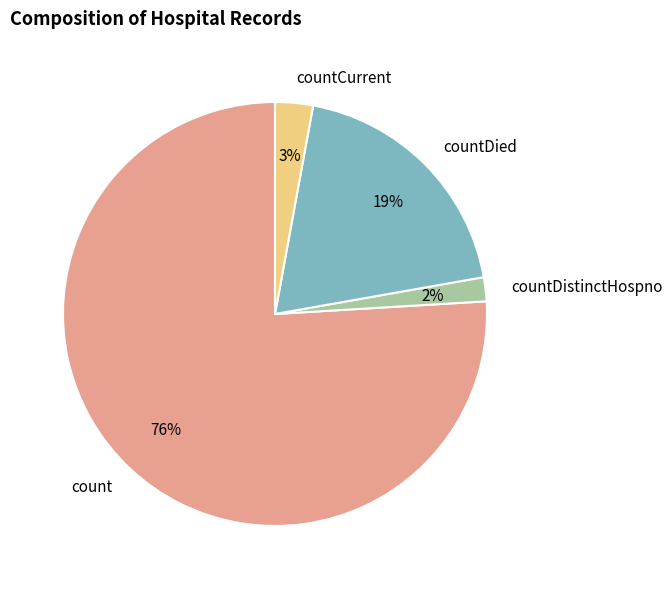

Is count the majority of the pie?

Yes